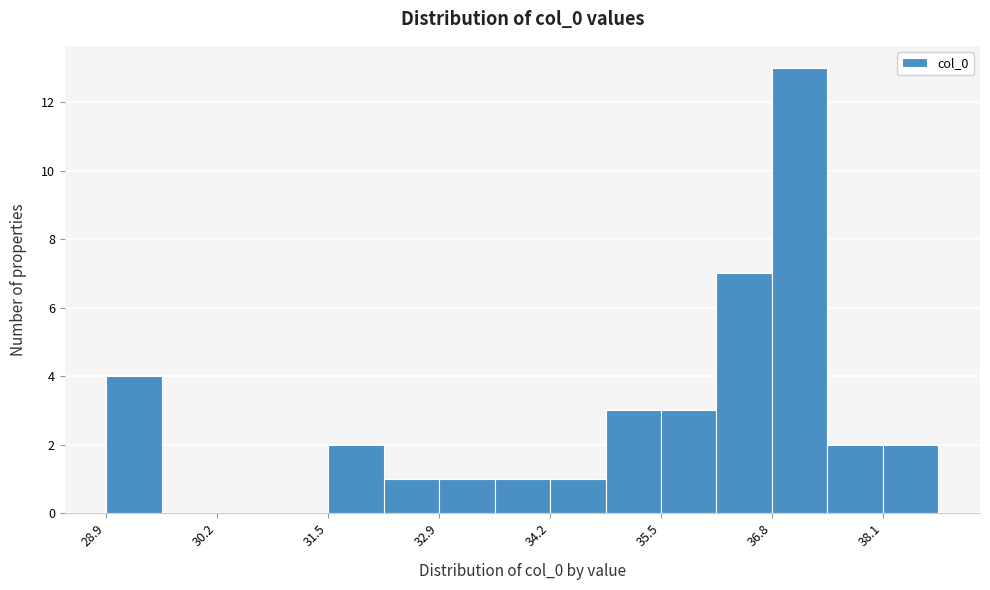

Read against the x-axis, roughly where is the centre of the tallest bar?

37.2